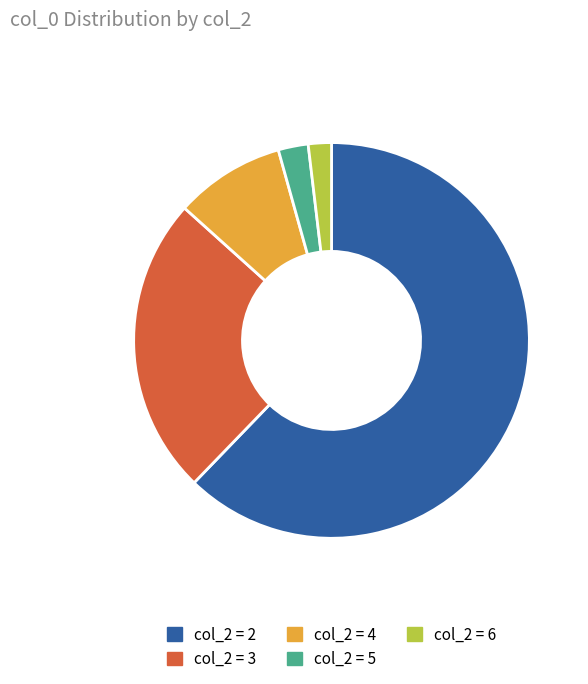

Is there a majority slice in this chart?

Yes